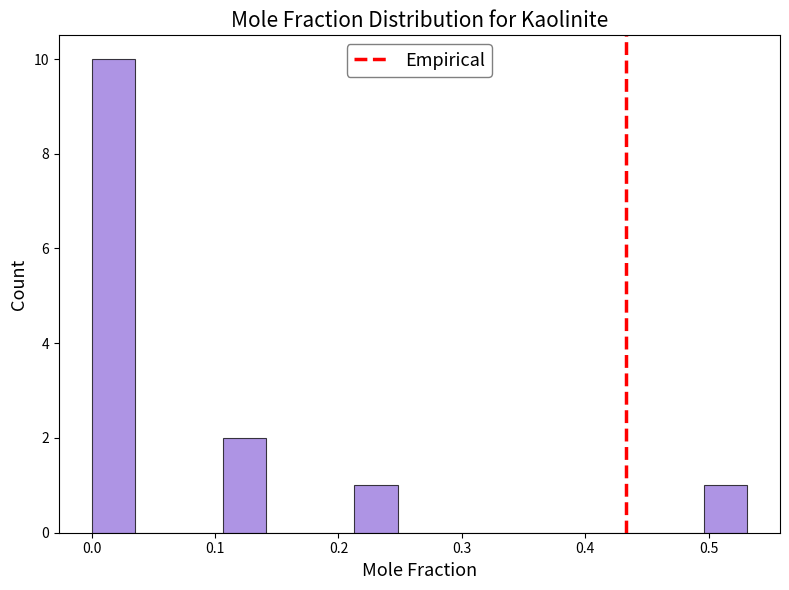

Read against the x-axis, roughly where is the centre of the tallest bar?

0.02